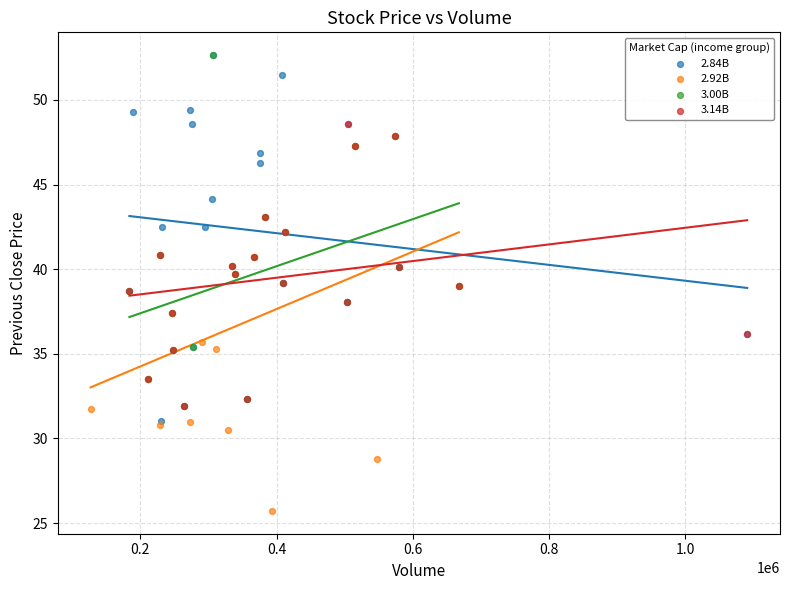

Which series reaches the minimum Y coordinate?

2.92B